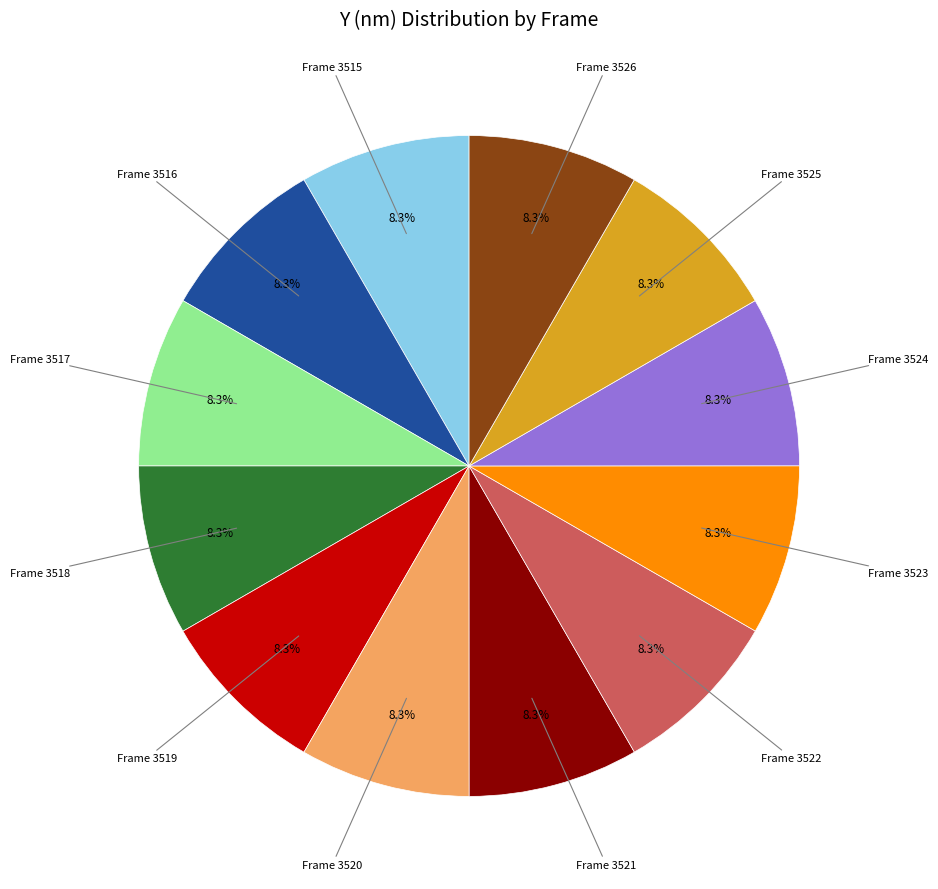

Is there any slice that represents more than half of the pie?

No